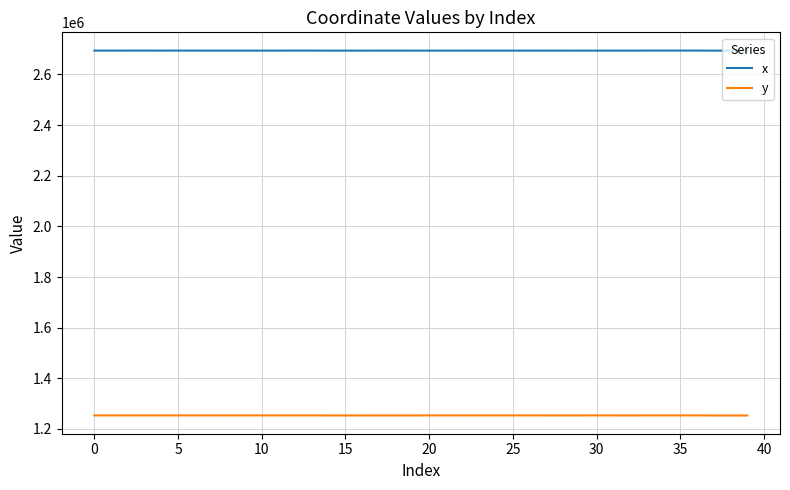

Which series has the largest total across all categories?

x